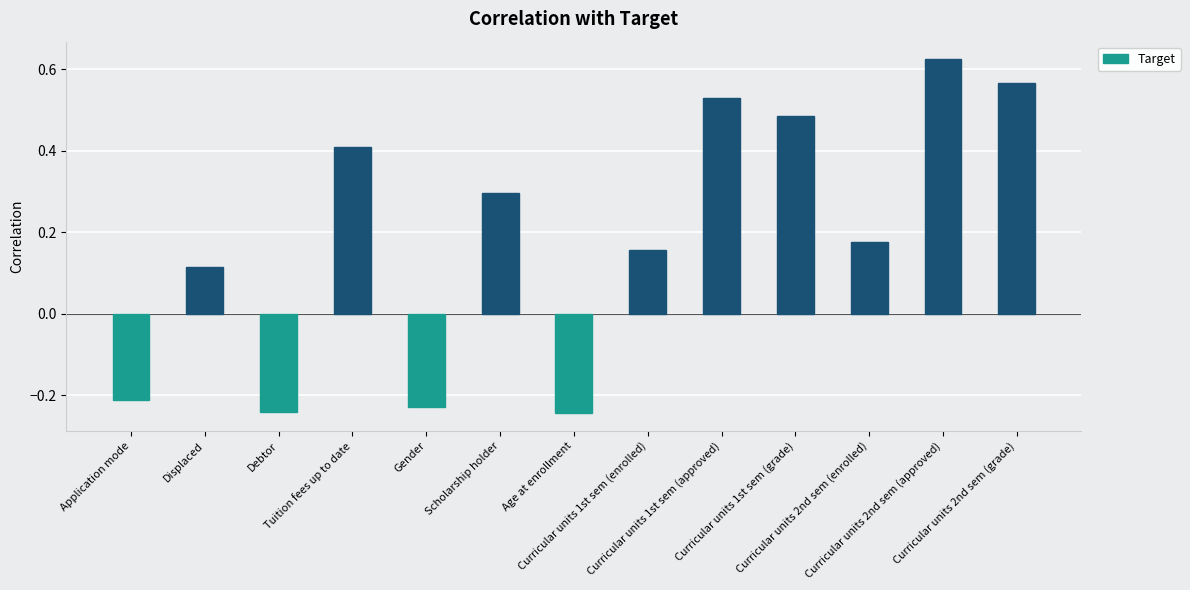

Count the values in the range 0 to 1.

9